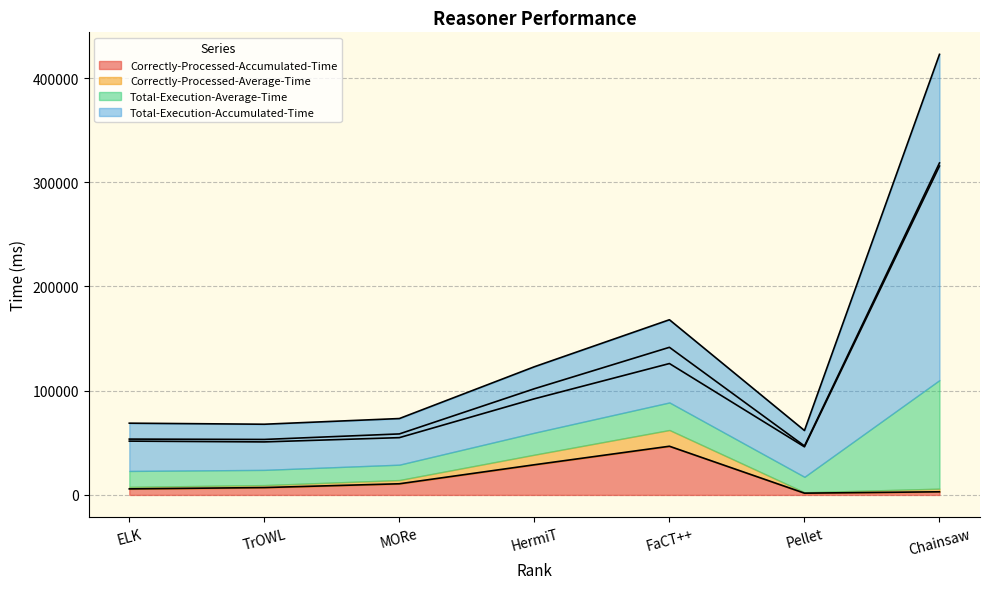

At which label is Total-Execution-Accumulated-Time closest to 242259?

FaCT++